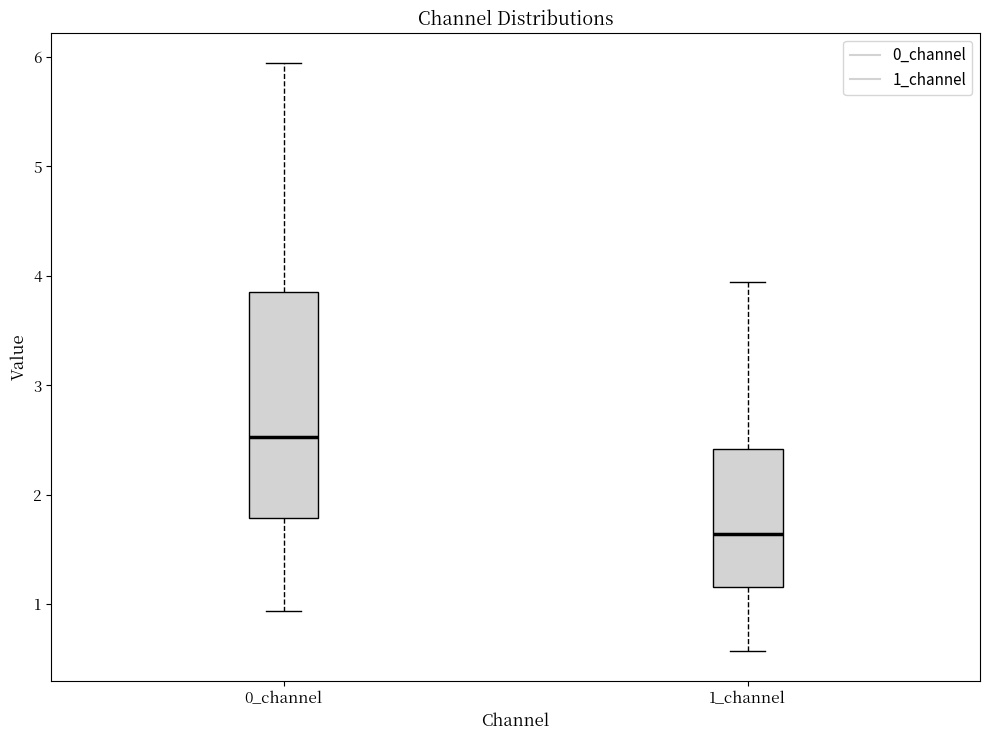

Reading left to right, read every box against the y-axis: the position of its median line, the range the box covers, and the ends of its whiskers. The values are not printed on the chart, so give them approximately, as read against the axis.

0_channel: median 2.5, box 1.8 to 3.9, whiskers 0.9 to 5.9
1_channel: median 1.6, box 1.2 to 2.4, whiskers 0.6 to 3.9